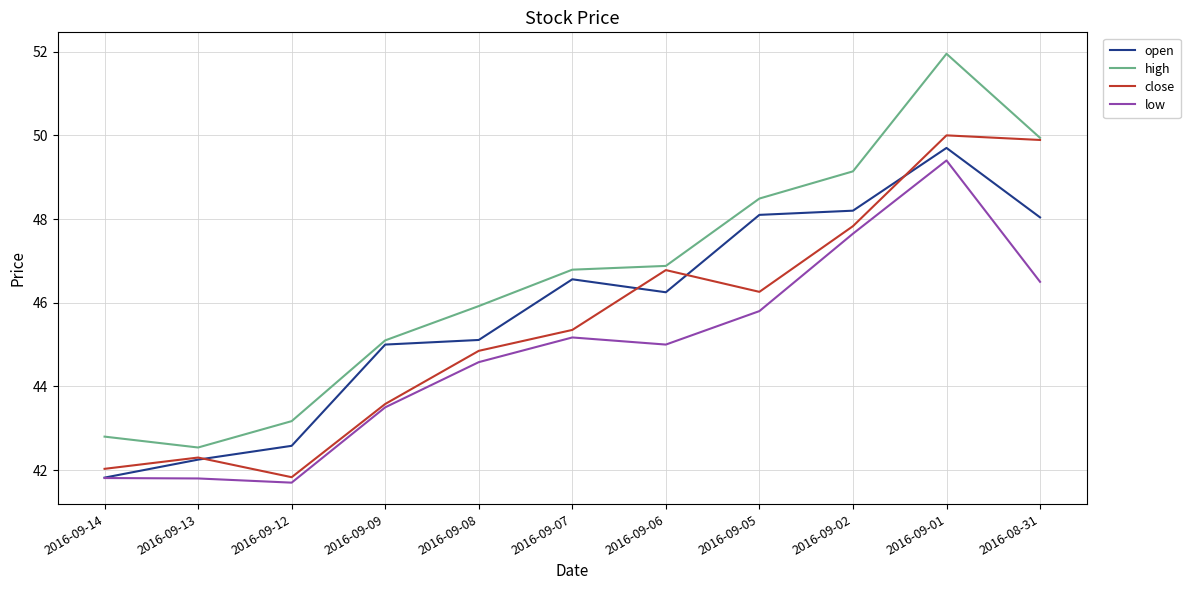

At which label is low closest to 45?

2016-09-06